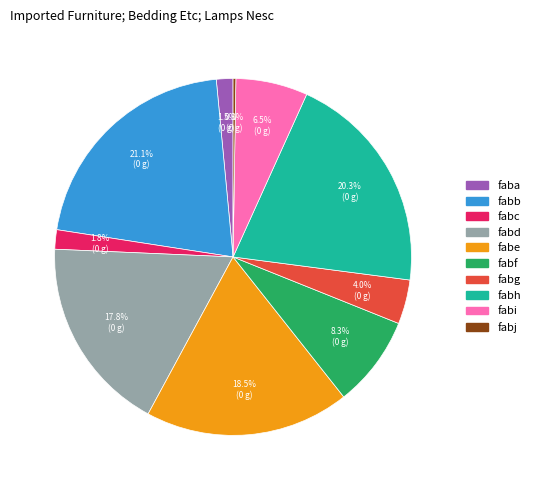

To the nearest percent, what is the combined percentage of fabf and fabc?

10%